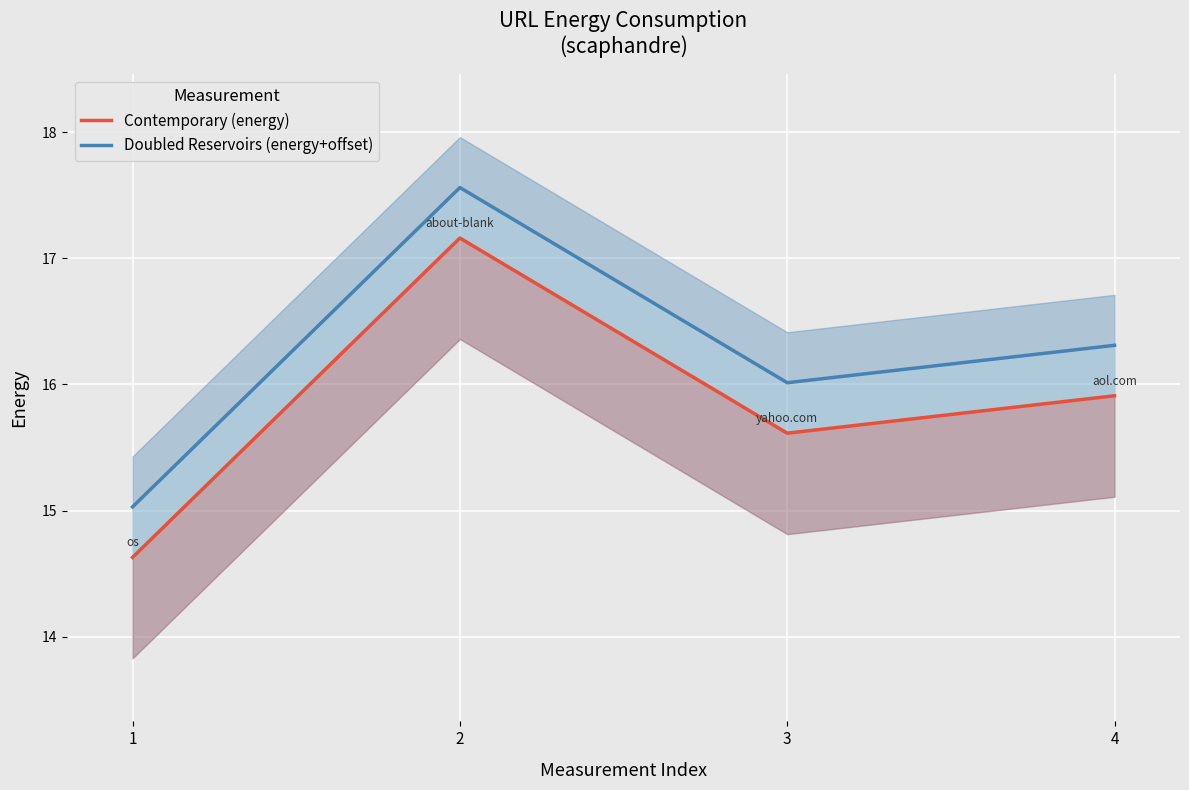

At which category is the sum across all series the highest?

2